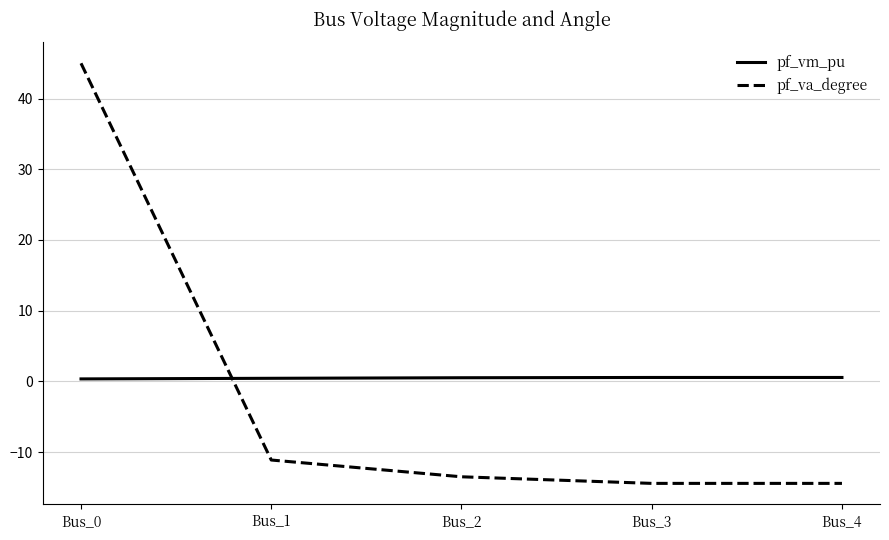

Which series has the widest spread of values?

pf_va_degree